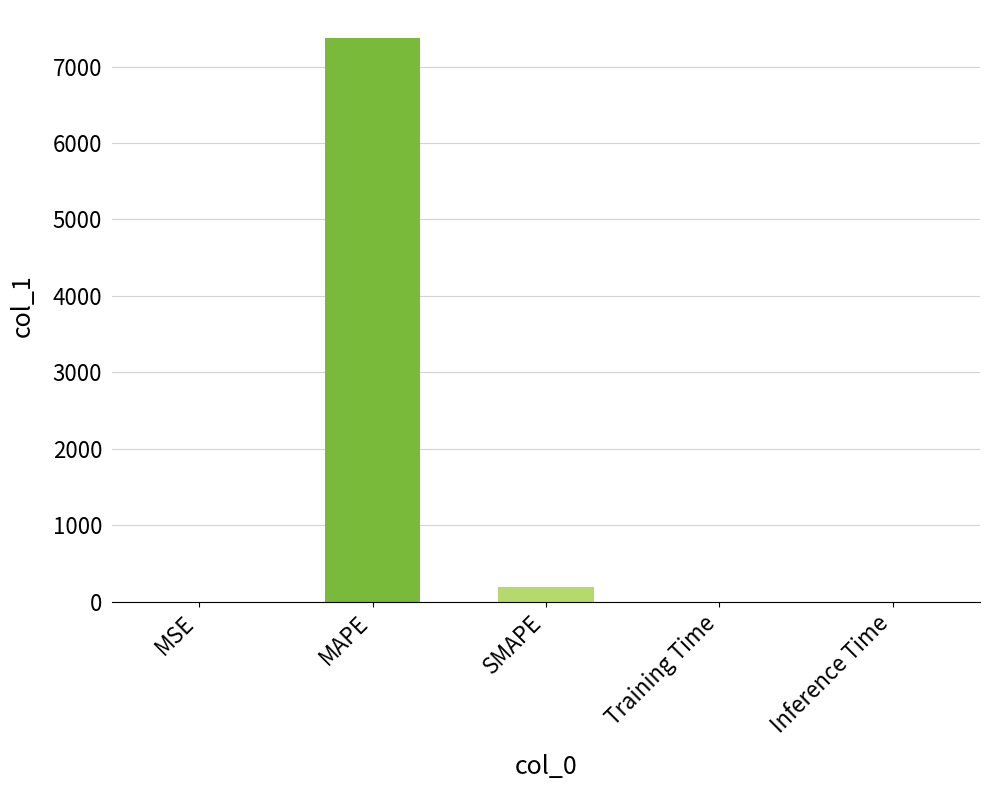

What is the maximum value shown in the chart?

7370.4